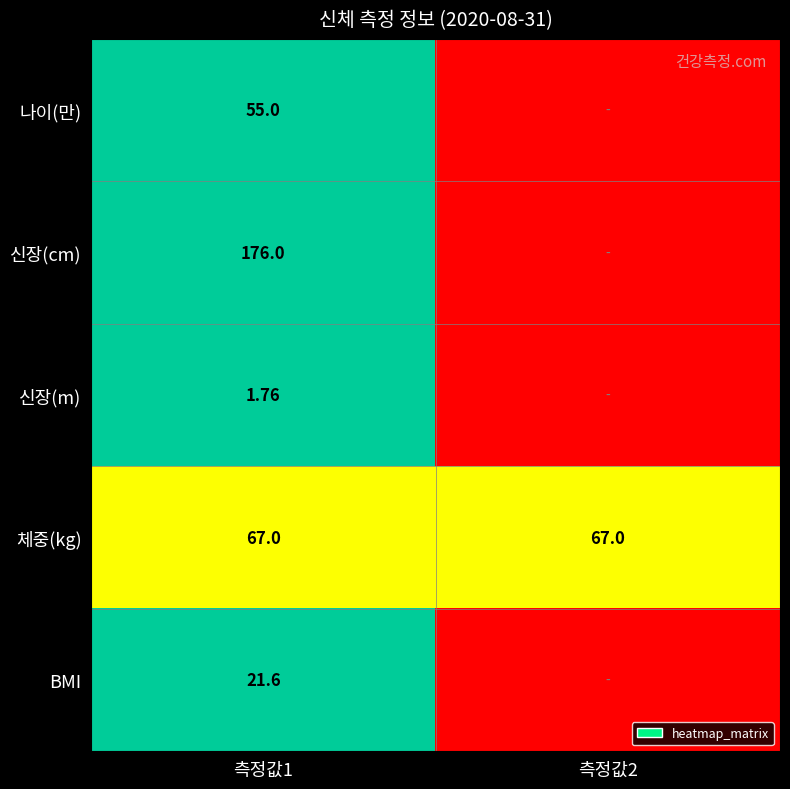

Is the value of 신장(m) at 측정값1 greater than the value of 나이(만) at 측정값1?

No